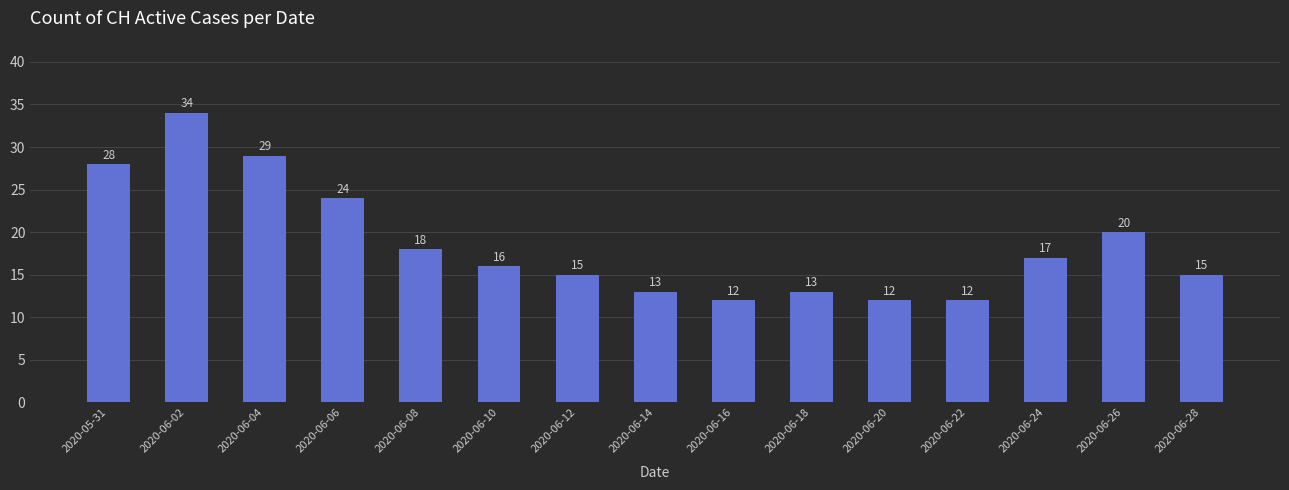

What is the label of the 1st bar from the right?

2020-06-28